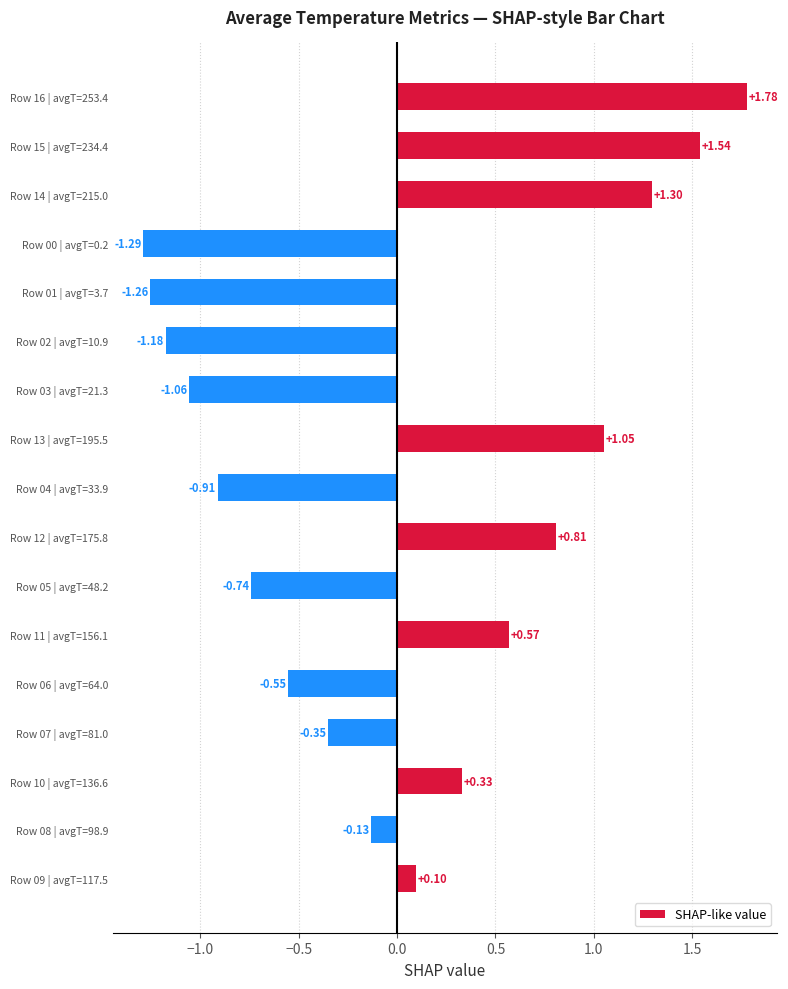

What is the change in value from Row 01 | avgT=3.7 to Row 05 | avgT=48.2?

+0.5